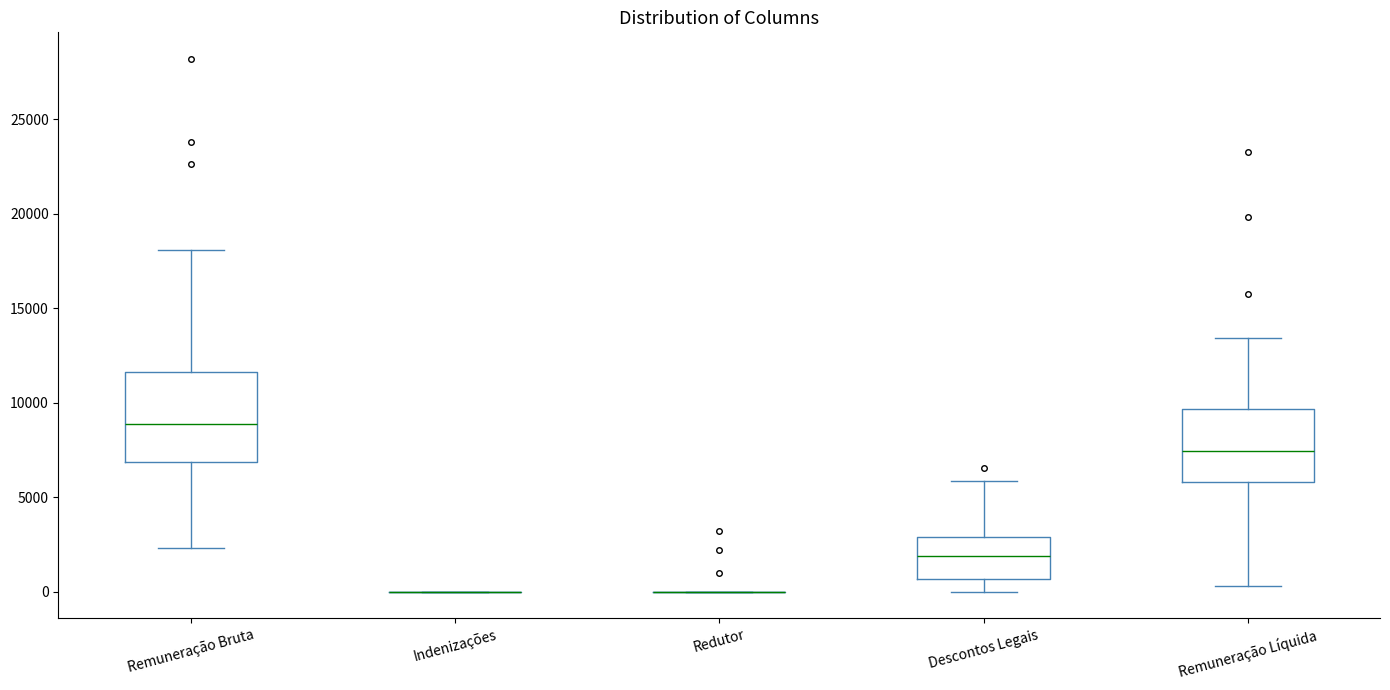

Reading left to right, transcribe this box plot: for each box, give where its median line is, the range the box spans, and where its two whiskers end, as read against the y-axis. The values are not printed on the chart, so give them approximately, as read against the axis.

Remuneração Bruta: median 9000, box 7000 to 11500, whiskers 2500 to 18000
Indenizações: box collapsed to a line at 0, whiskers 0 to 0
Redutor: box collapsed to a line at 0, whiskers 0 to 0
Descontos Legais: median 2000, box 500 to 3000, whiskers 0 to 6000
Remuneração Líquida: median 7500, box 6000 to 9500, whiskers 500 to 13500